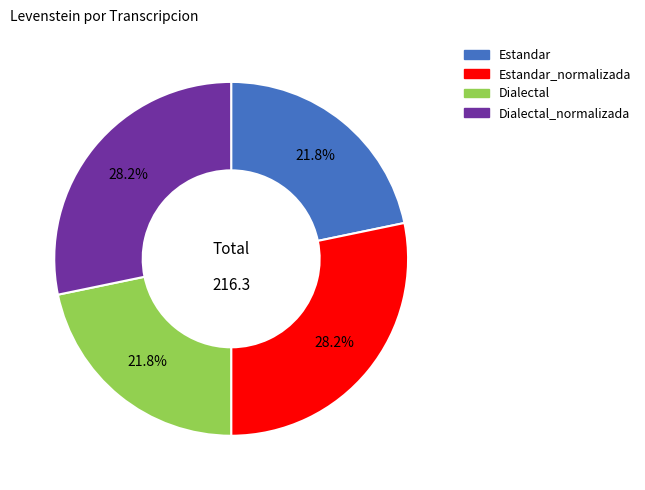

Is it true that Estandar_normalizada is 34% of the pie?

False